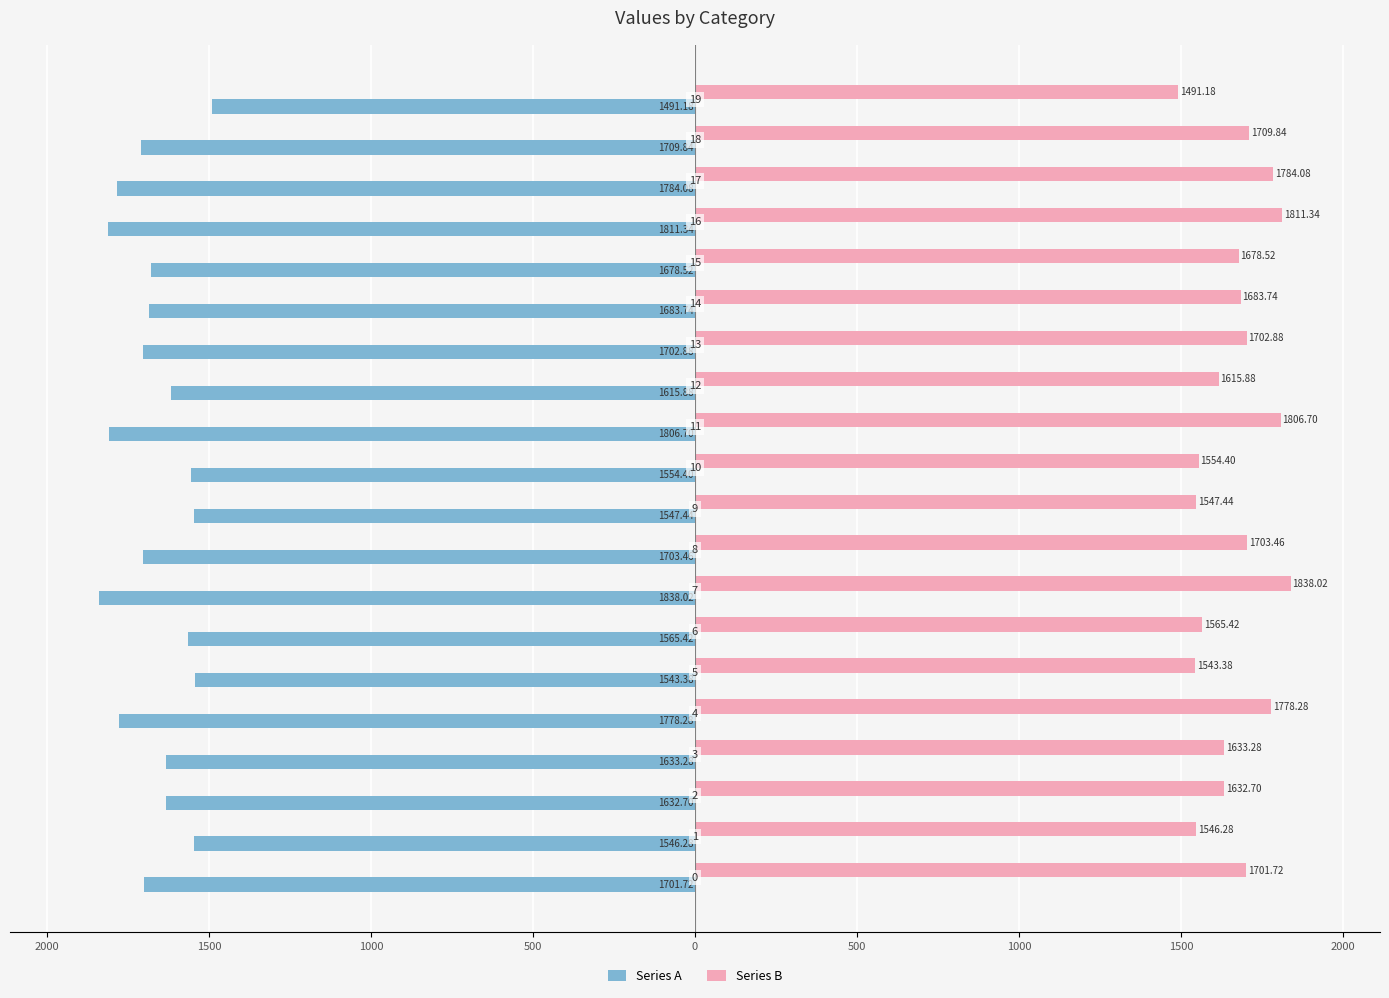

What are all the series names shown in the legend?

Series A, Series B